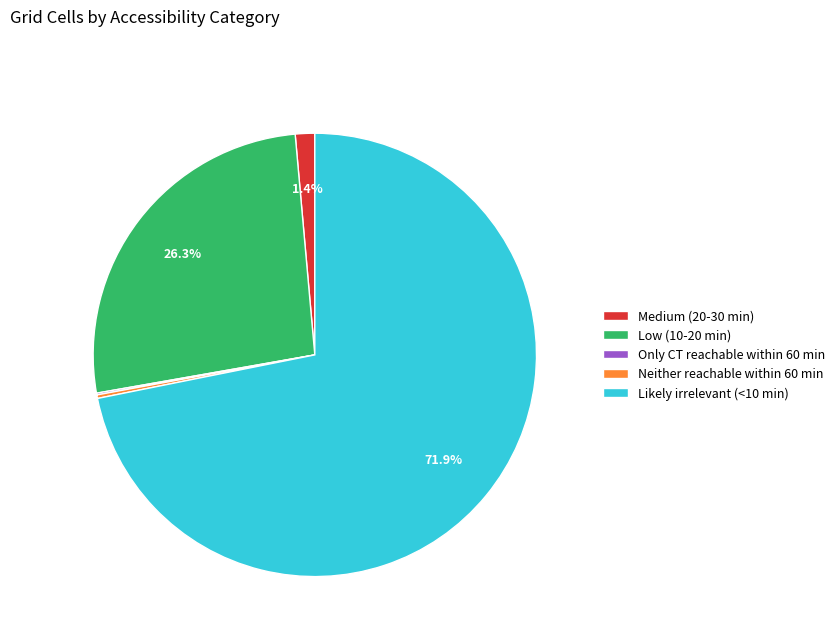

Is the sum of Low (10-20 min) and Likely irrelevant (<10 min) greater than half?

Yes